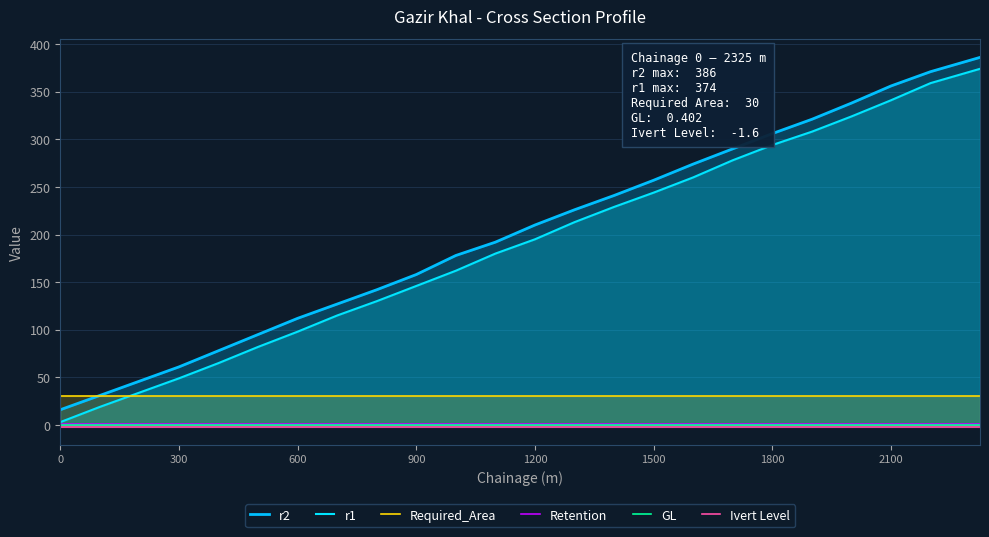

Rank the series at 900 from highest to lowest value.

r2, r1, Required_Area, Retention, GL, Ivert Level